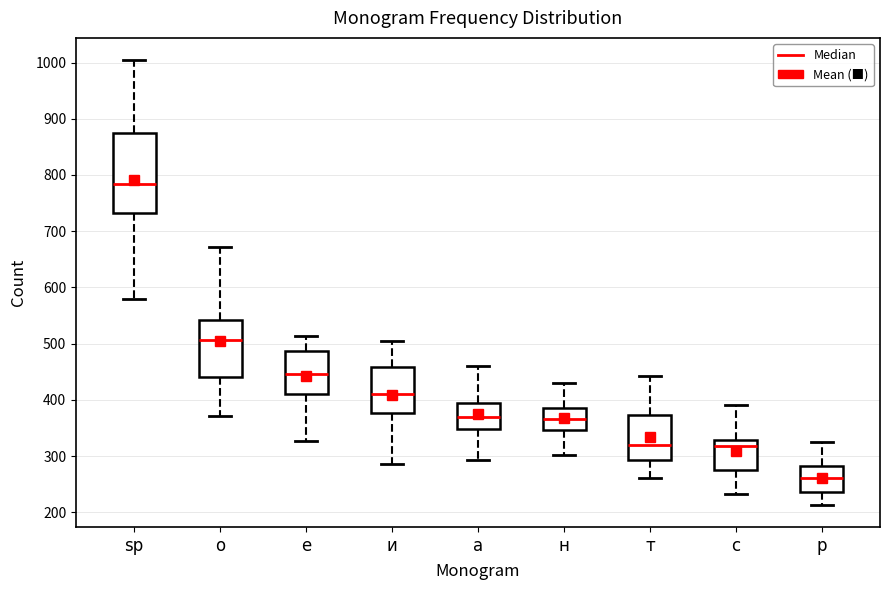

Reading left to right, read every box against the y-axis: the position of its median line, the range the box covers, and the ends of its whiskers. The values are not printed on the chart, so give them approximately, as read against the axis.

sp: median 780, box 730 to 870, whiskers 580 to 1000
о: median 510, box 440 to 540, whiskers 370 to 670
е: median 450, box 410 to 490, whiskers 330 to 510
и: median 410, box 380 to 460, whiskers 290 to 500
а: median 370, box 350 to 390, whiskers 290 to 460
н: median 370, box 350 to 390, whiskers 300 to 430
т: median 320, box 290 to 370, whiskers 260 to 440
с: median 320, box 270 to 330, whiskers 230 to 390
р: median 260, box 240 to 280, whiskers 210 to 330